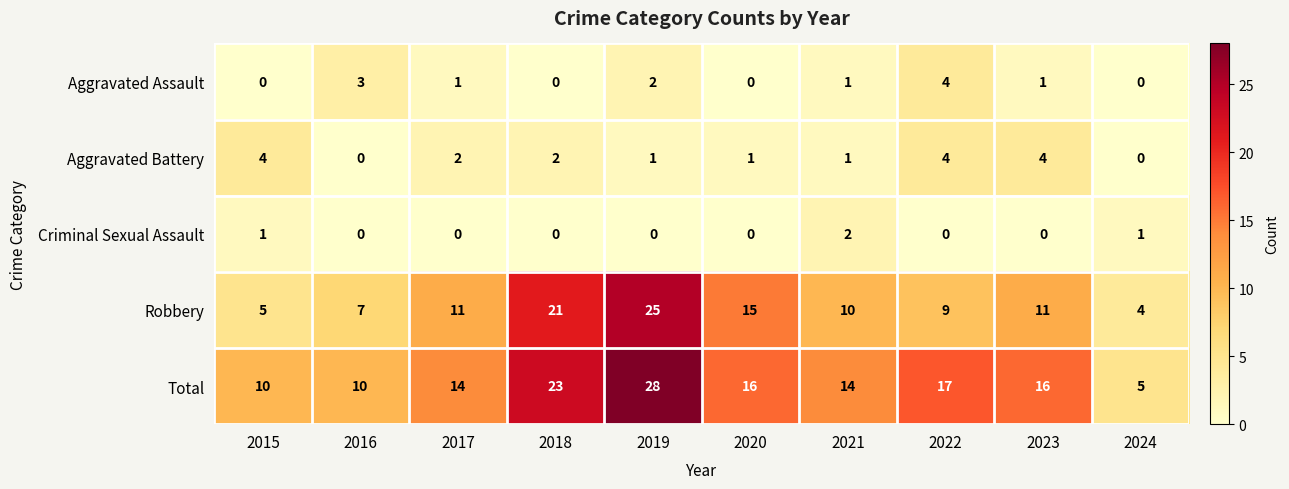

Which label corresponds to the largest value in the chart?

2019